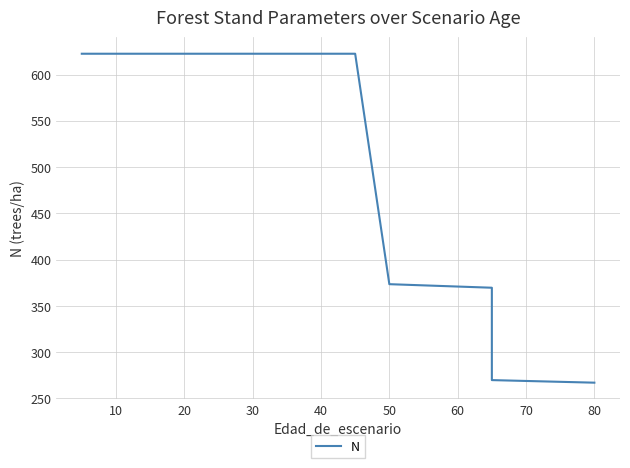

What is the label of the 12th point from the left?

50